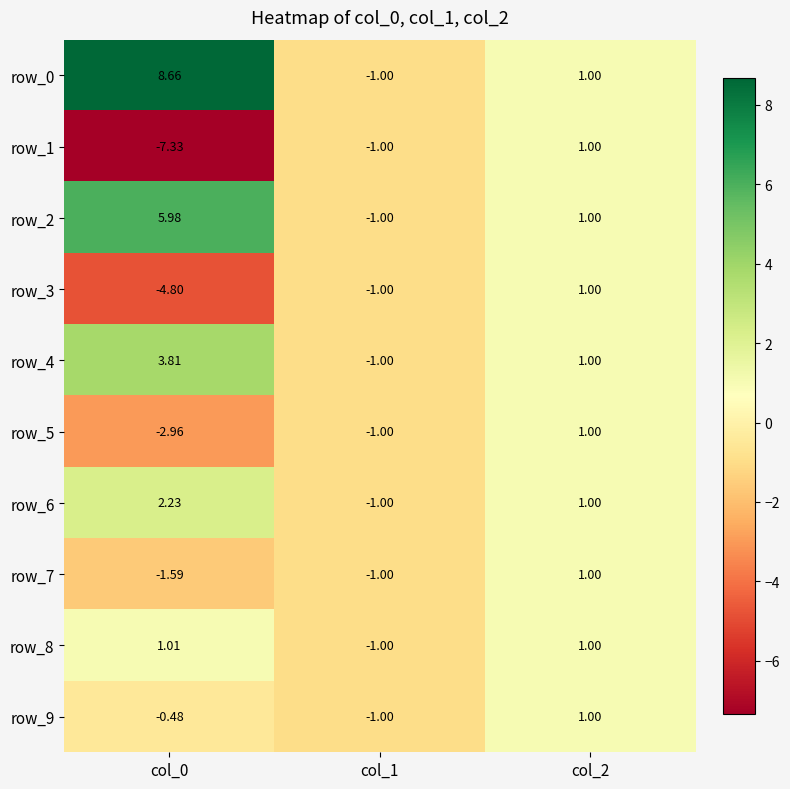

What is the greatest value displayed?

8.7